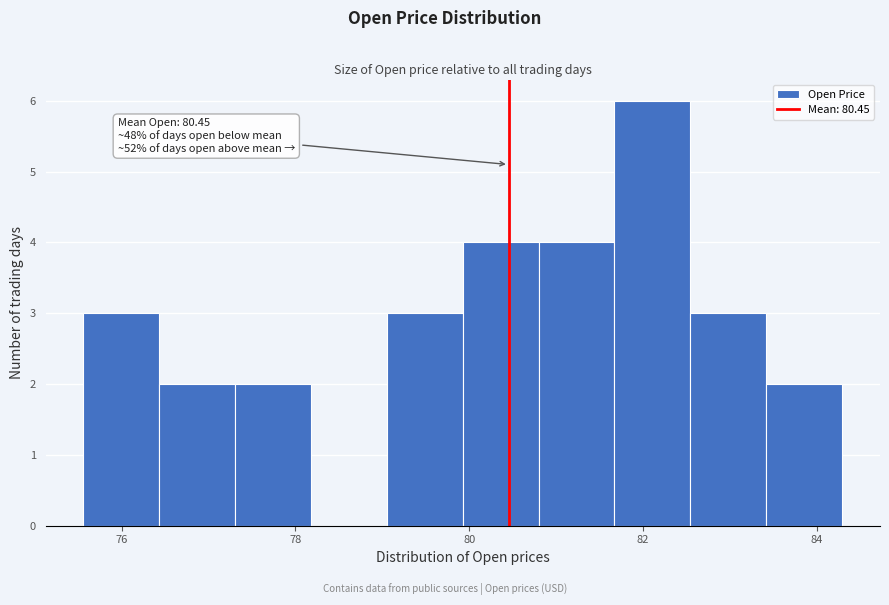

Which range on the x-axis has the tallest bar?

81.6 to 82.6